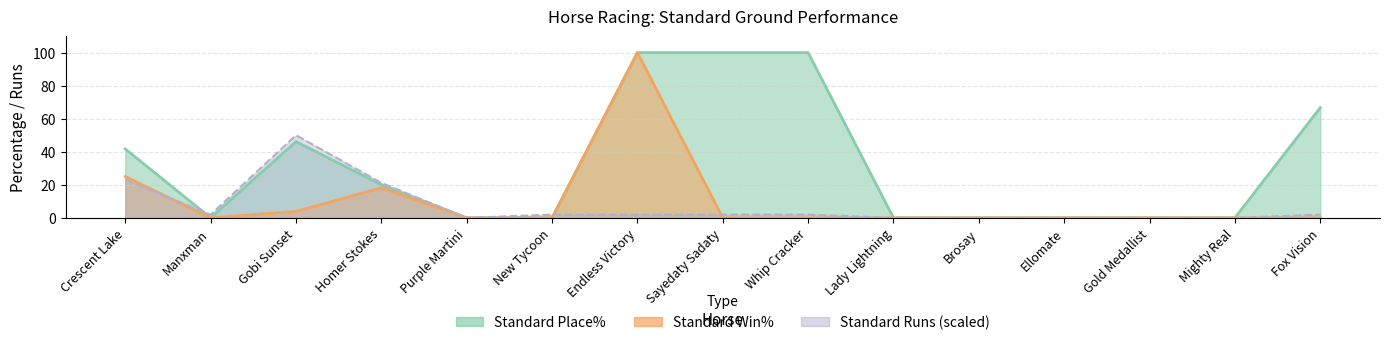

Where is Standard Runs nearest to the value 25?

Crescent Lake